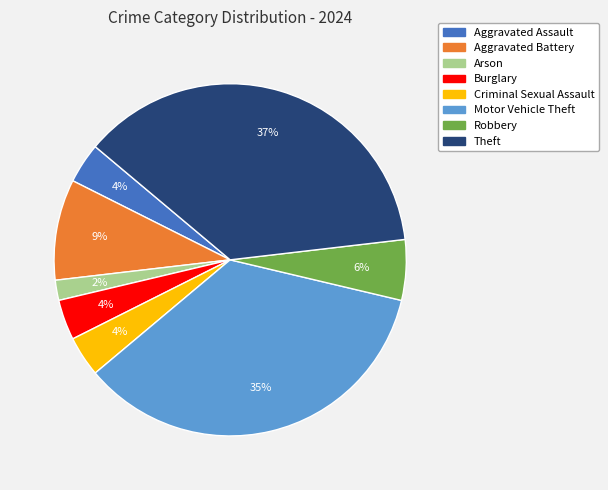

To the nearest percent, what is the combined percentage of Aggravated Battery and Robbery?

15%